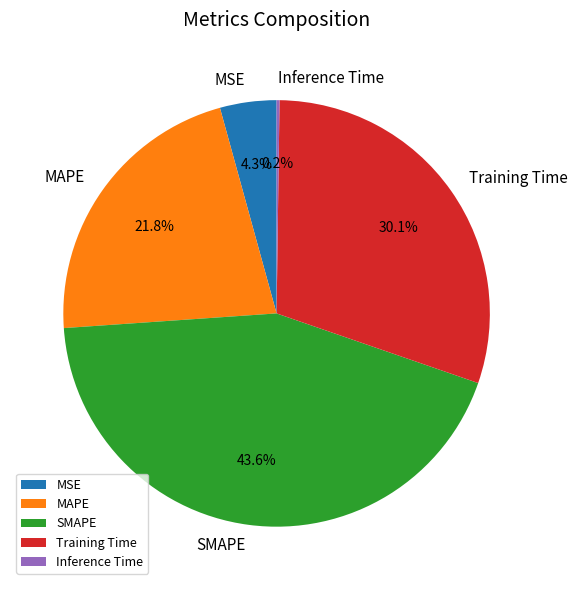

Which has a higher value, SMAPE or Training Time?

SMAPE